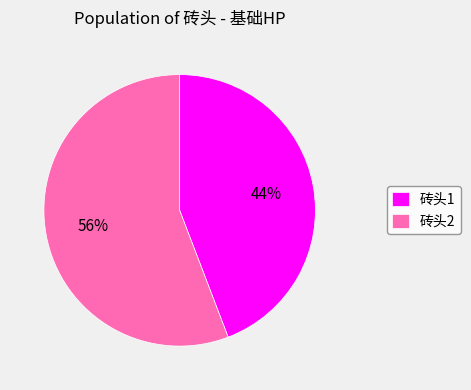

To the nearest percent, what percentage of the pie is 砖头1?

44%